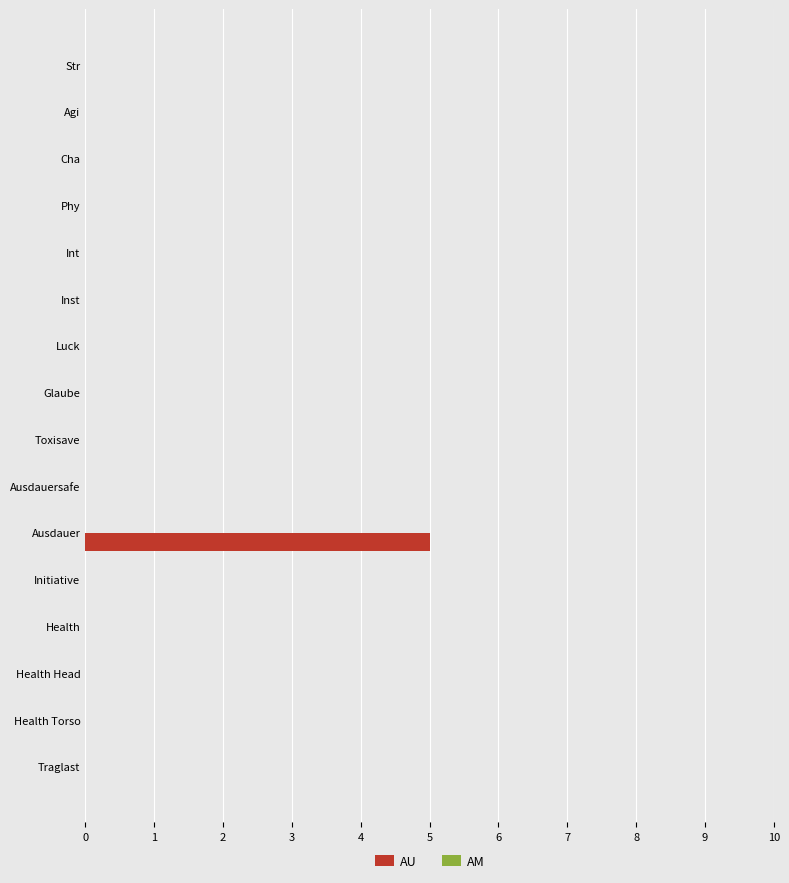

Reading top to bottom, transcribe all the data shown in this chart.

Str=0	Agi=0	Cha=0	Phy=0	Int=0	Inst=0	Luck=0	Glaube=0	Toxisave=0	Ausdauersafe=0	Ausdauer=5	Initiative=0	Health=0	Health Head=0	Health Torso=0	Traglast=0